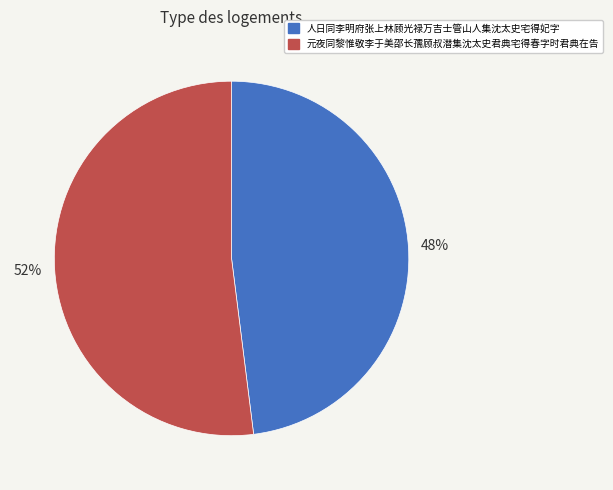

To the nearest percent, what portion does 人日同李明府张上林顾光禄万吉士管山人集沈太史宅得妃字 represent?

48%